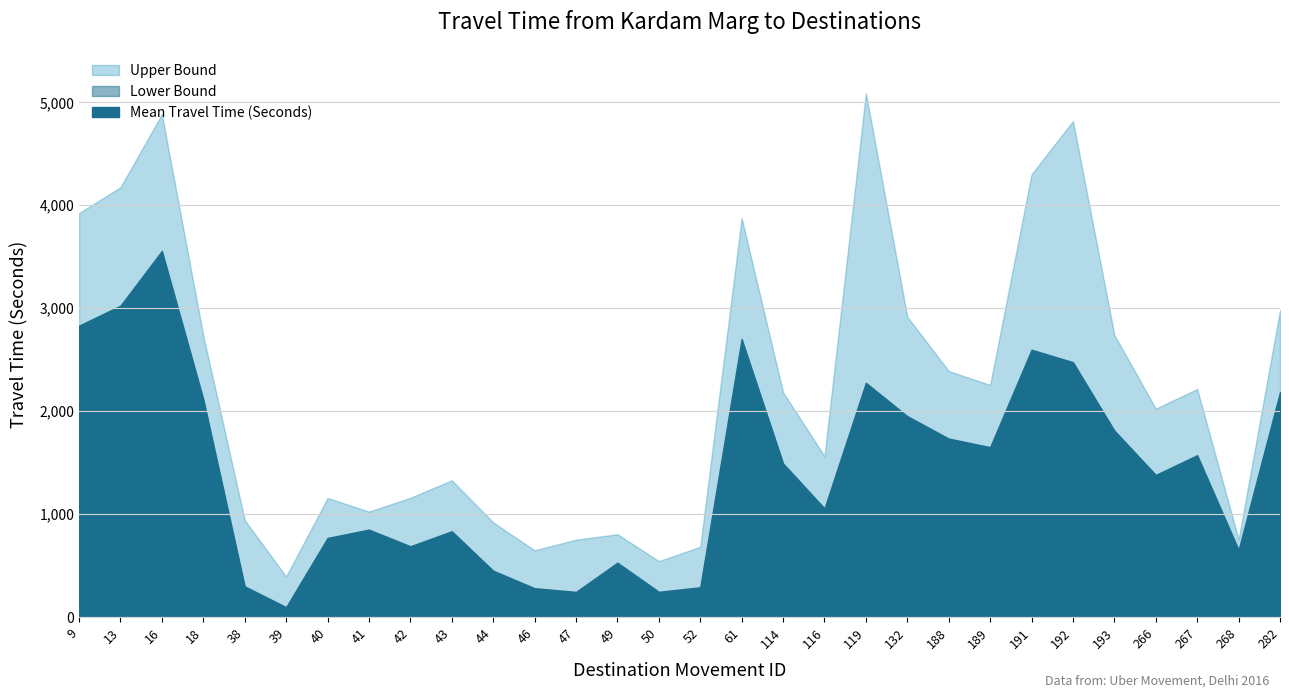

At which category is the sum across all series the highest?

16